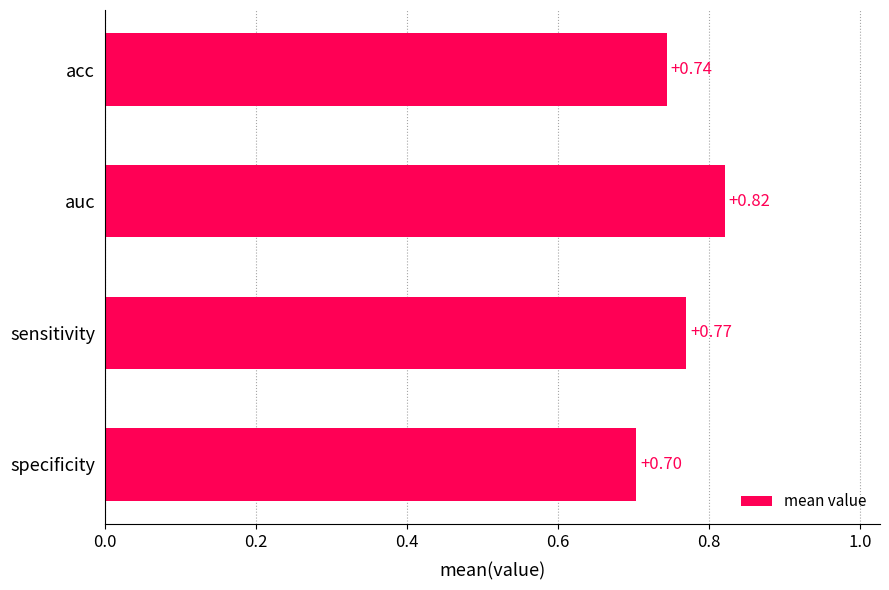

Which has a higher value, auc or sensitivity?

auc